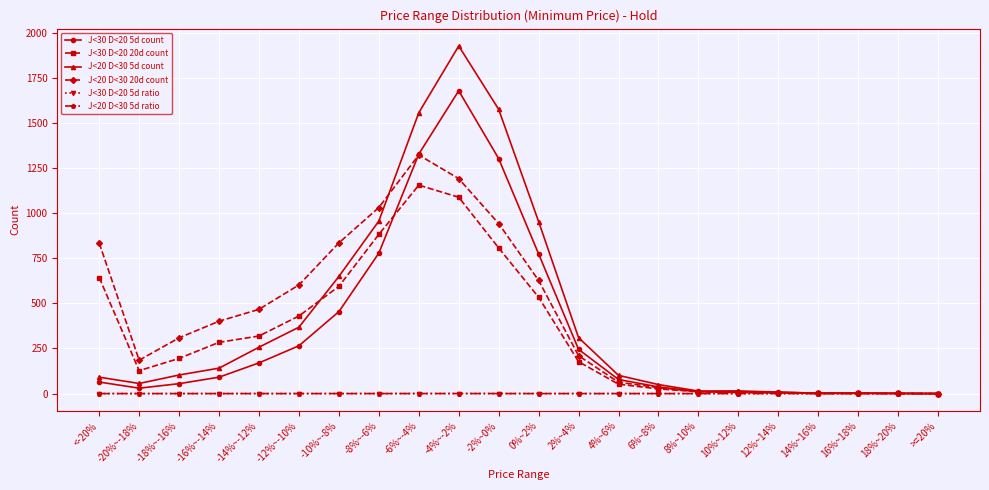

Where is the first local maximum for J<20 D<30 20d count?

-6%~-4%